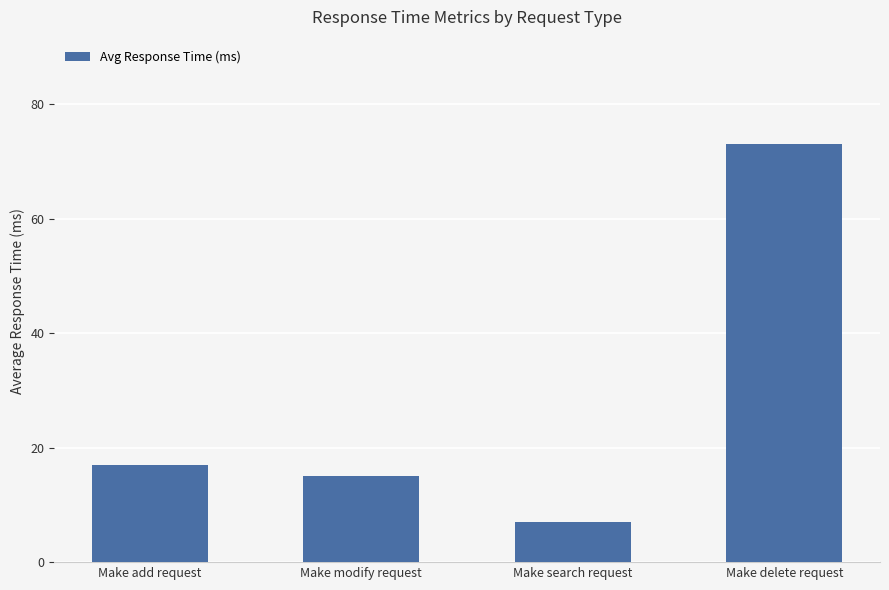

Rank the categories by value from highest to lowest.

Make delete request, Make add request, Make modify request, Make search request